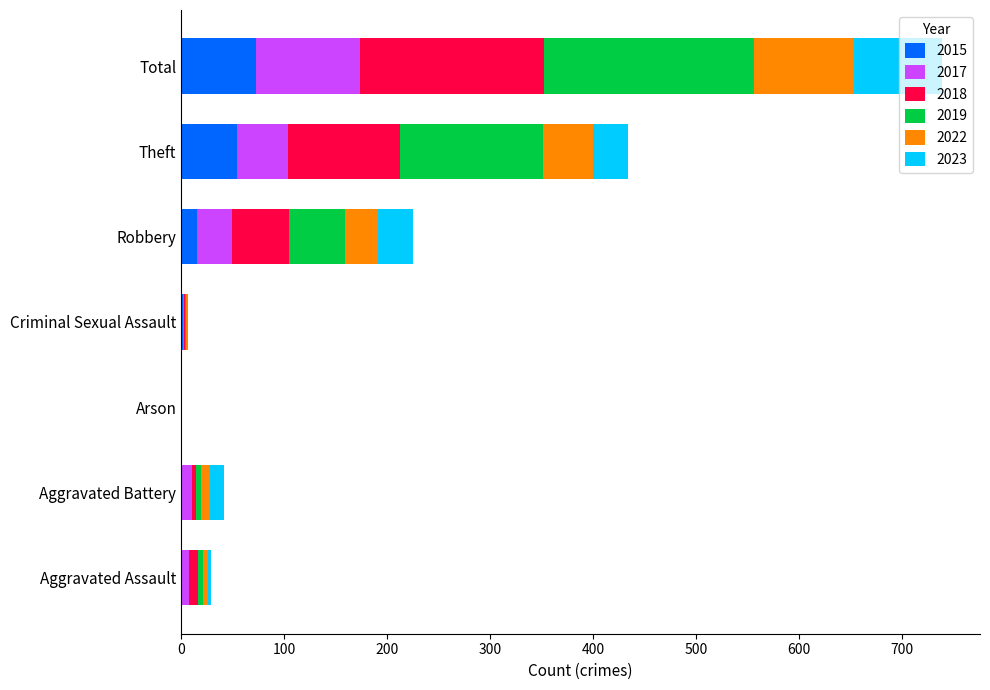

What is the total value across all series at Total?

739